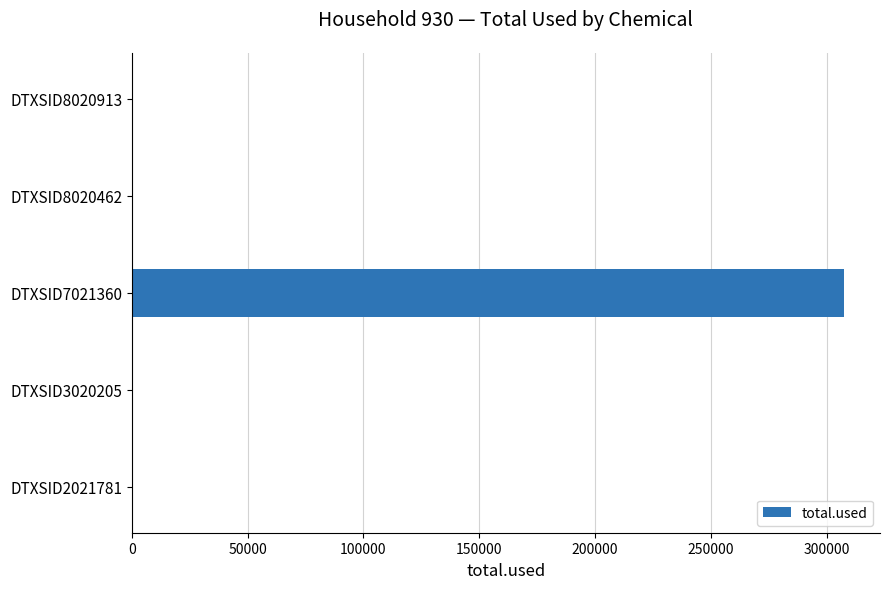

How many data points are above 0?

1